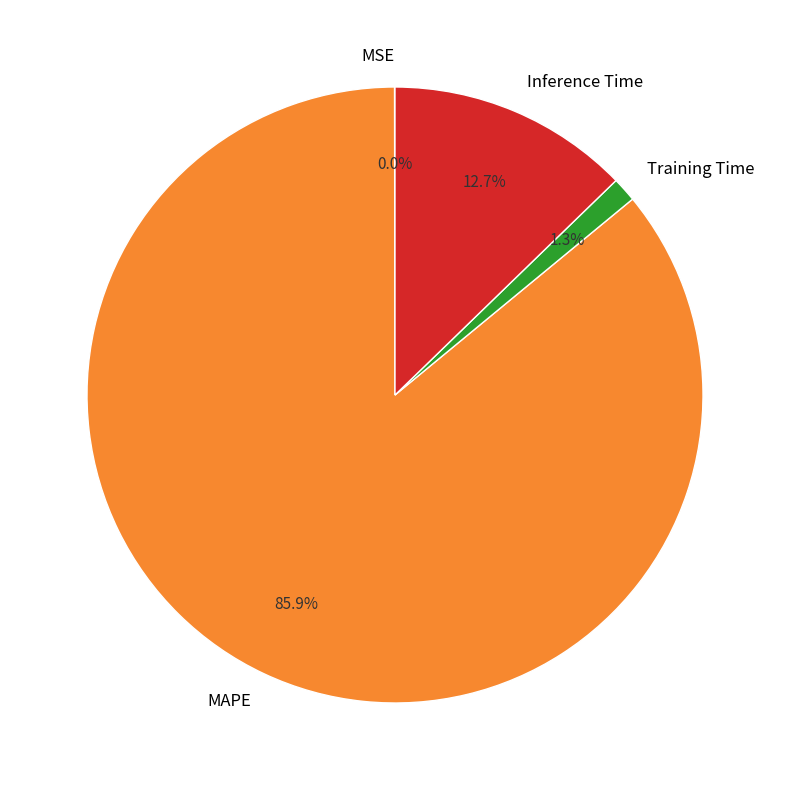

To the nearest percent, what portion does Training Time represent?

1%